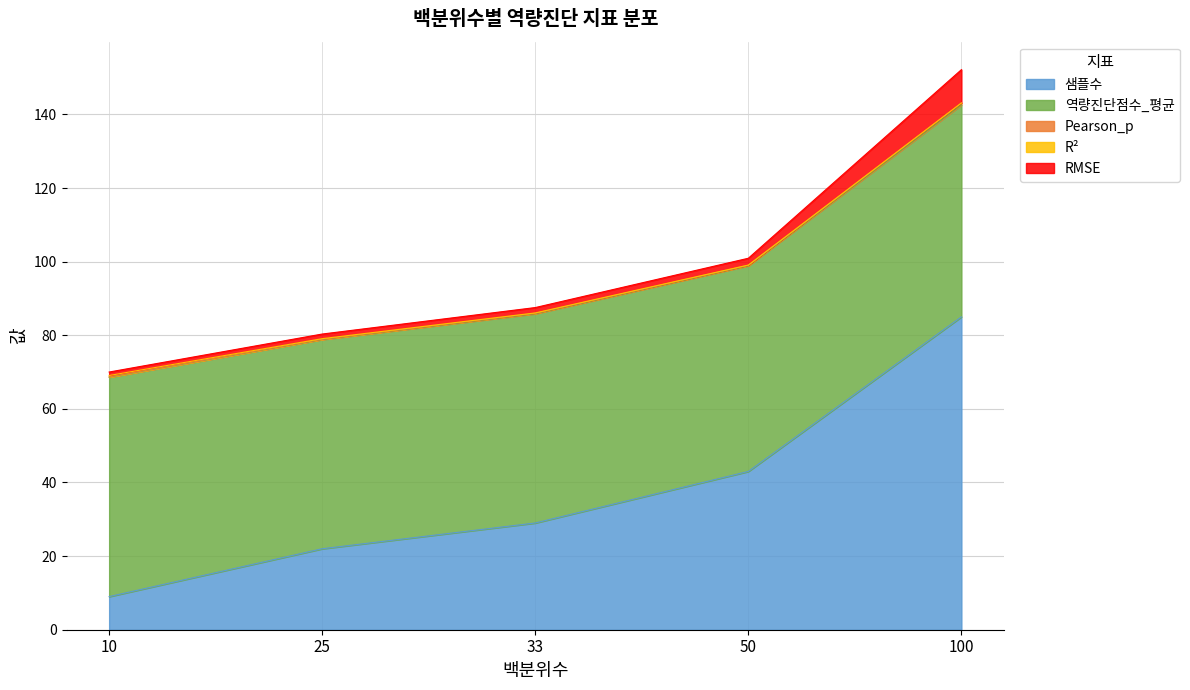

The value of 샘플수 at 50 is 43.0. True or false?

True